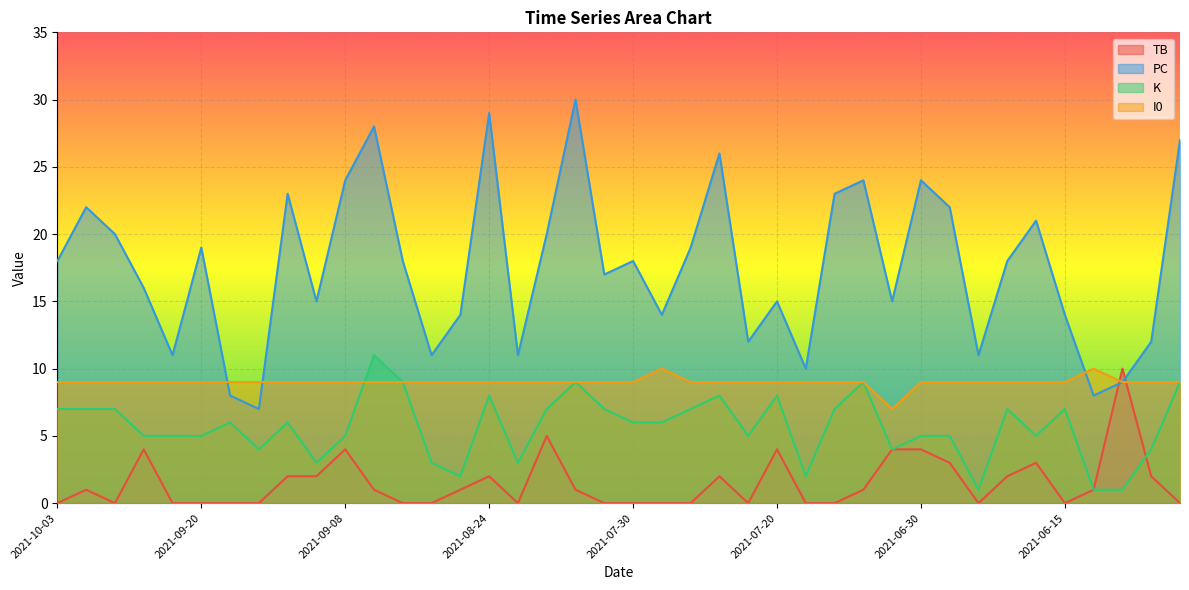

Is it true that I0 equals 9 at 2021-09-08?

True